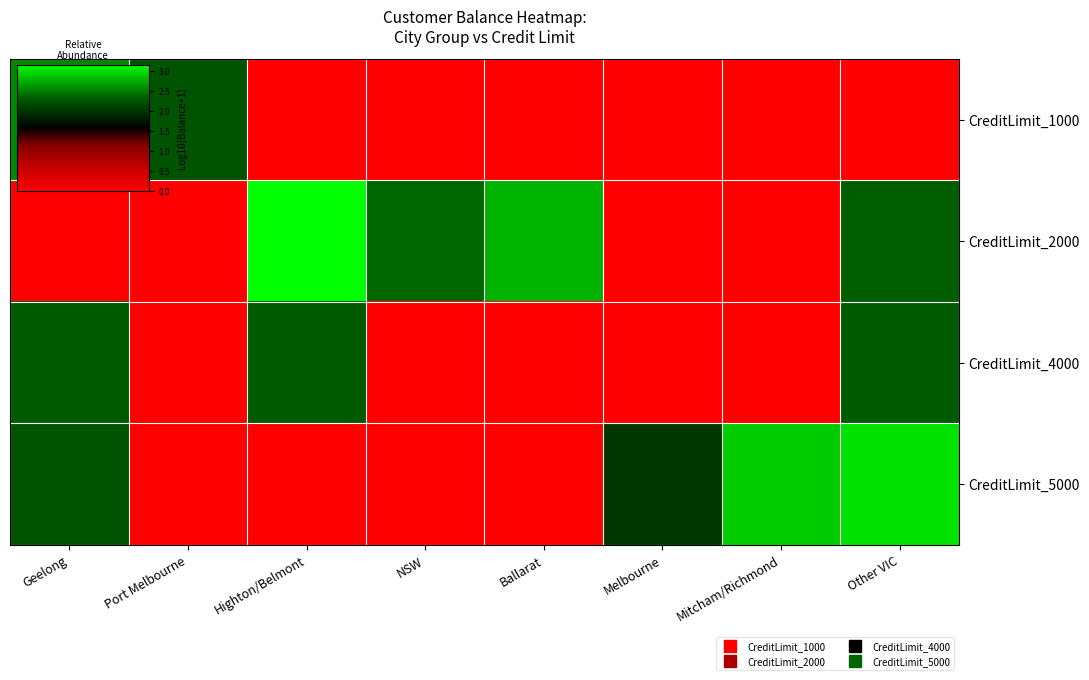

Reading left to right, extract all data points from this chart.

CreditLimit_1000: Geelong=2.6	Port Melbourne=2.3	Highton/Belmont=0.0	NSW=0.0	Ballarat=0.0	Melbourne=0.0	Mitcham/Richmond=0.0	Other VIC=0.0
CreditLimit_2000: Geelong=0.0	Port Melbourne=0.0	Highton/Belmont=3.2	NSW=2.4	Ballarat=2.8	Melbourne=0.0	Mitcham/Richmond=0.0	Other VIC=2.3
CreditLimit_4000: Geelong=2.3	Port Melbourne=0.0	Highton/Belmont=2.3	NSW=0.0	Ballarat=0.0	Melbourne=0.0	Mitcham/Richmond=0.0	Other VIC=2.3
CreditLimit_5000: Geelong=2.3	Port Melbourne=0.0	Highton/Belmont=0.0	NSW=0.0	Ballarat=0.0	Melbourne=2.0	Mitcham/Richmond=2.9	Other VIC=3.0